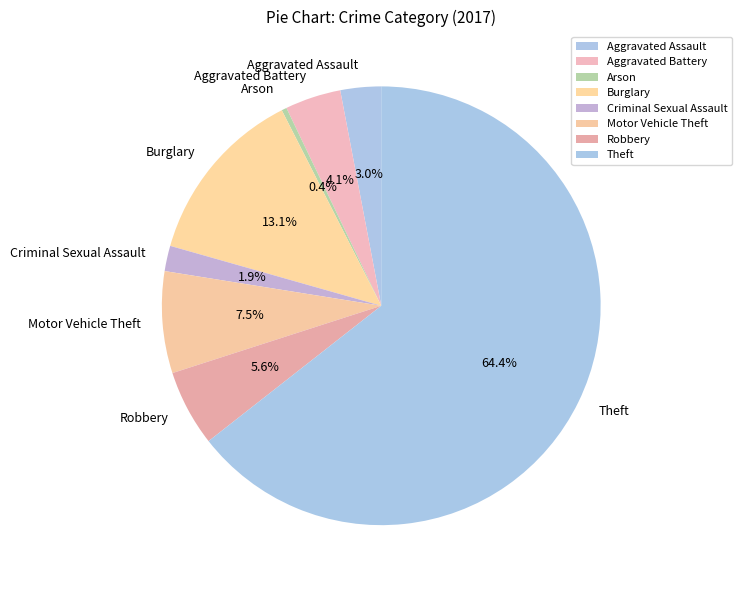

Does Aggravated Assault account for over 50% of the chart?

No